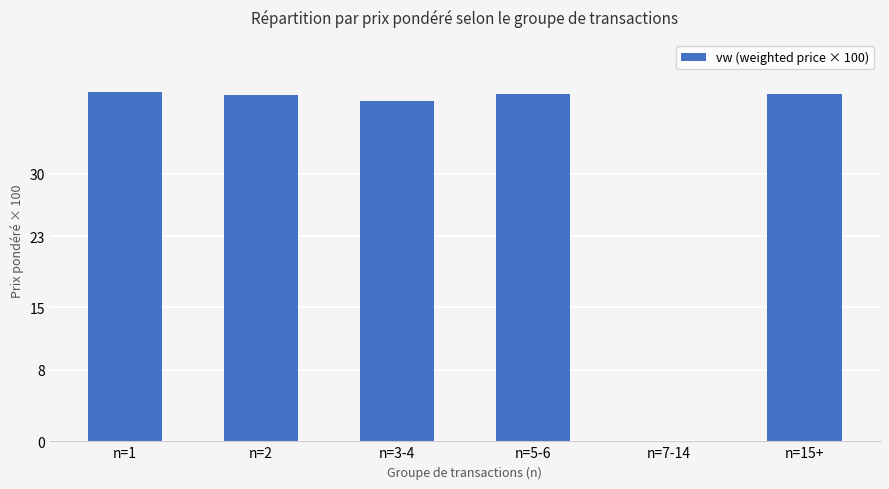

What value does the data have at n=2?

38.8